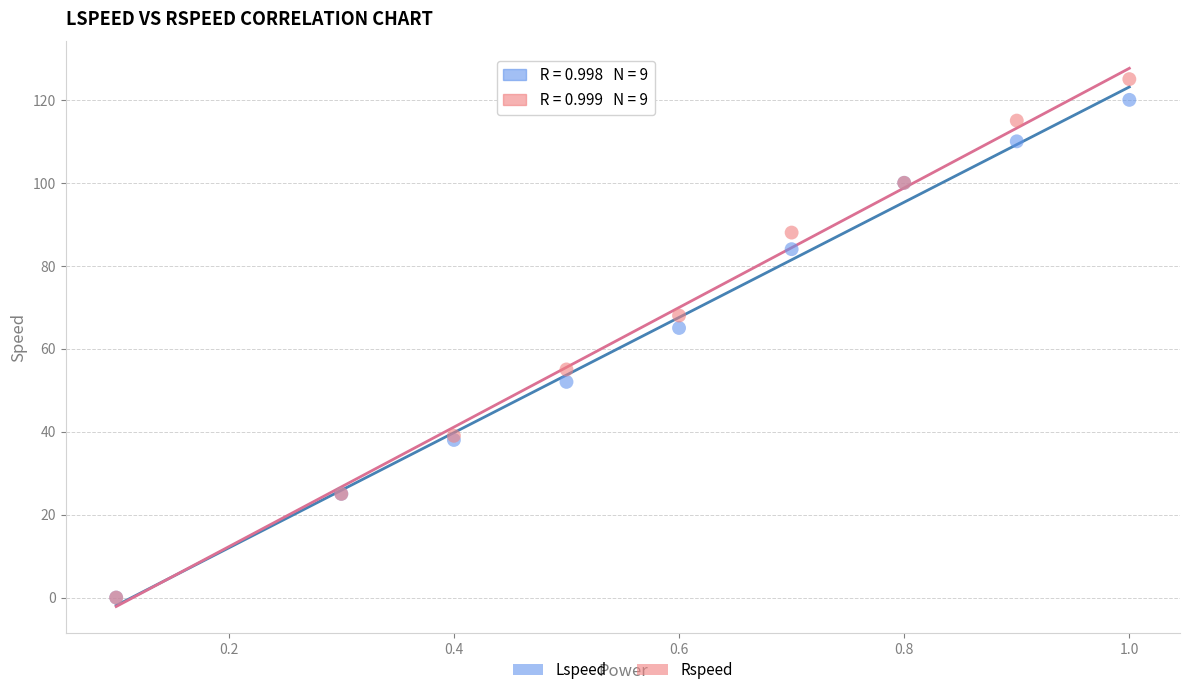

Across all series, what Y value is closest to 62?

65